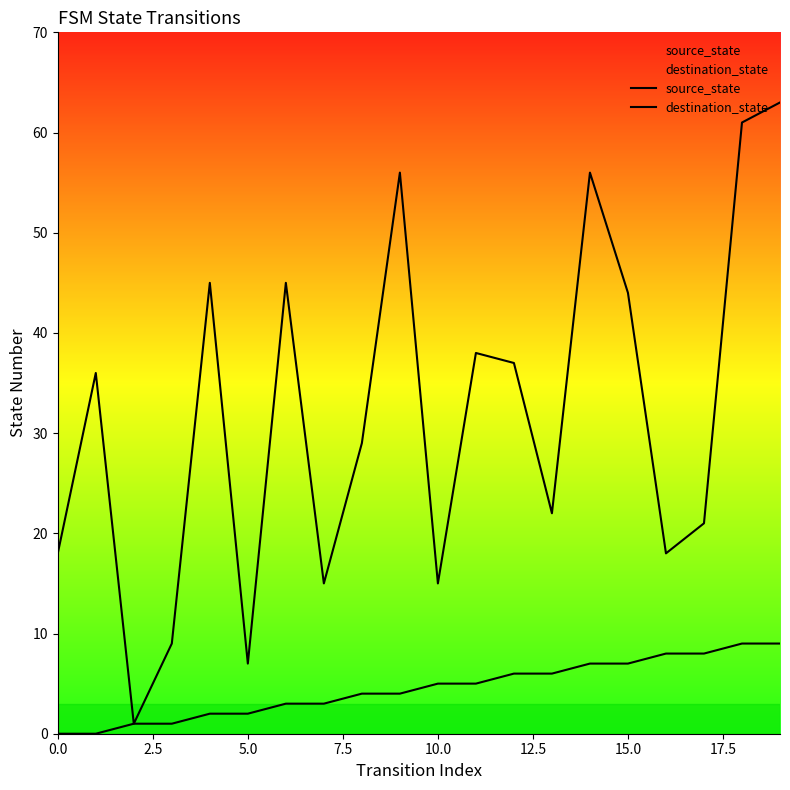

List the series in order of their overall mean, lowest first.

source_state, destination_state